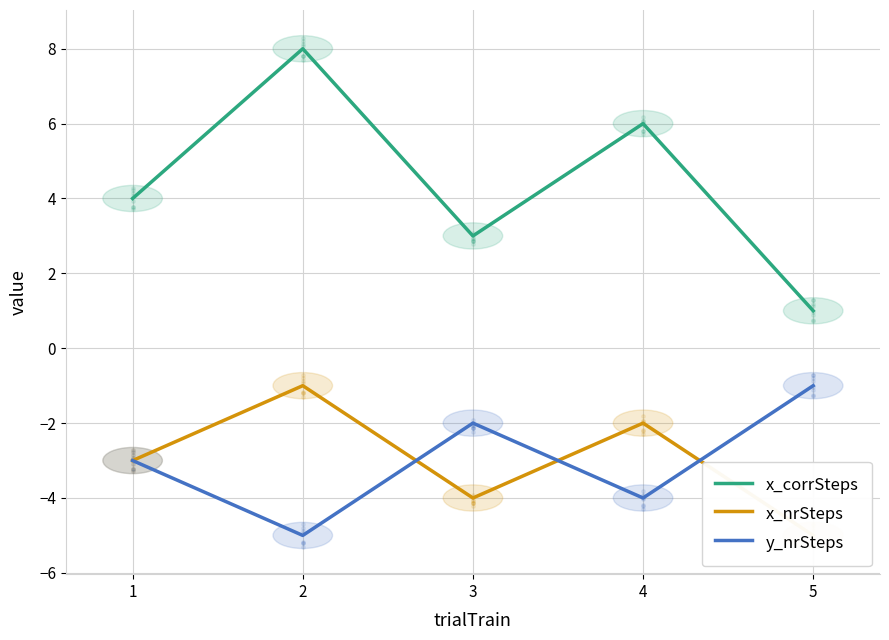

What are all the series names shown in the legend?

x_corrSteps, x_nrSteps, y_nrSteps